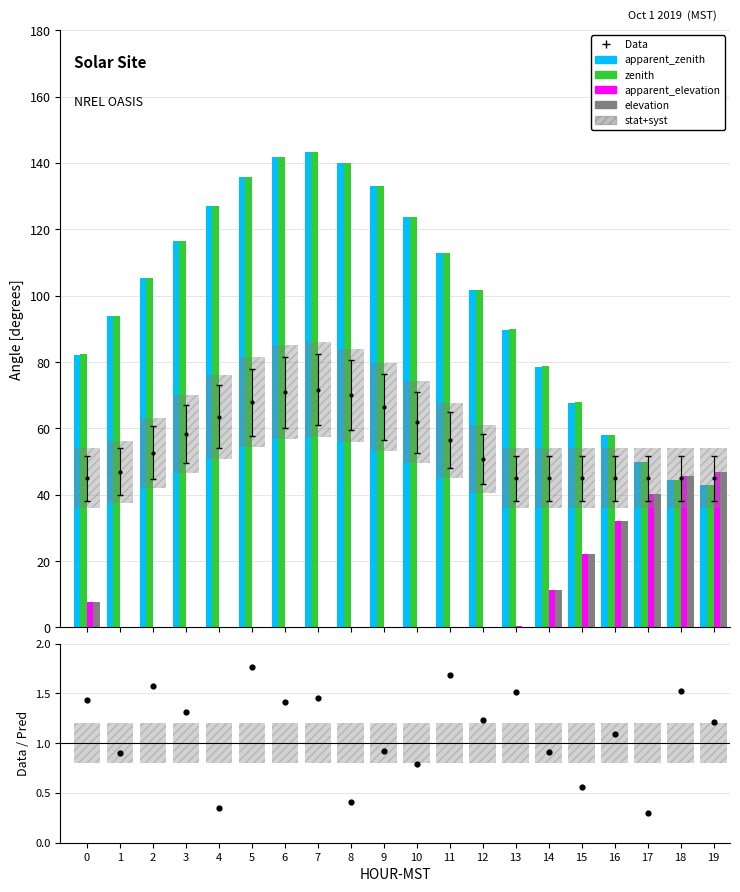

At how many categories does at least one series exceed 110?

9